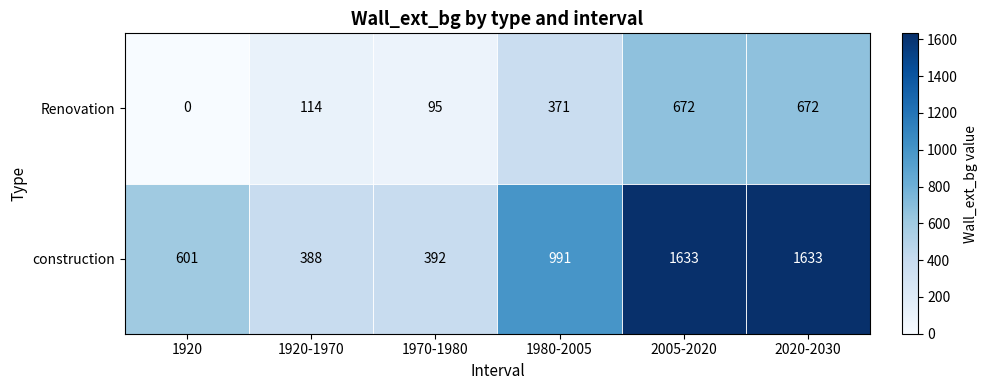

What is the maximum value shown in the chart?

1633